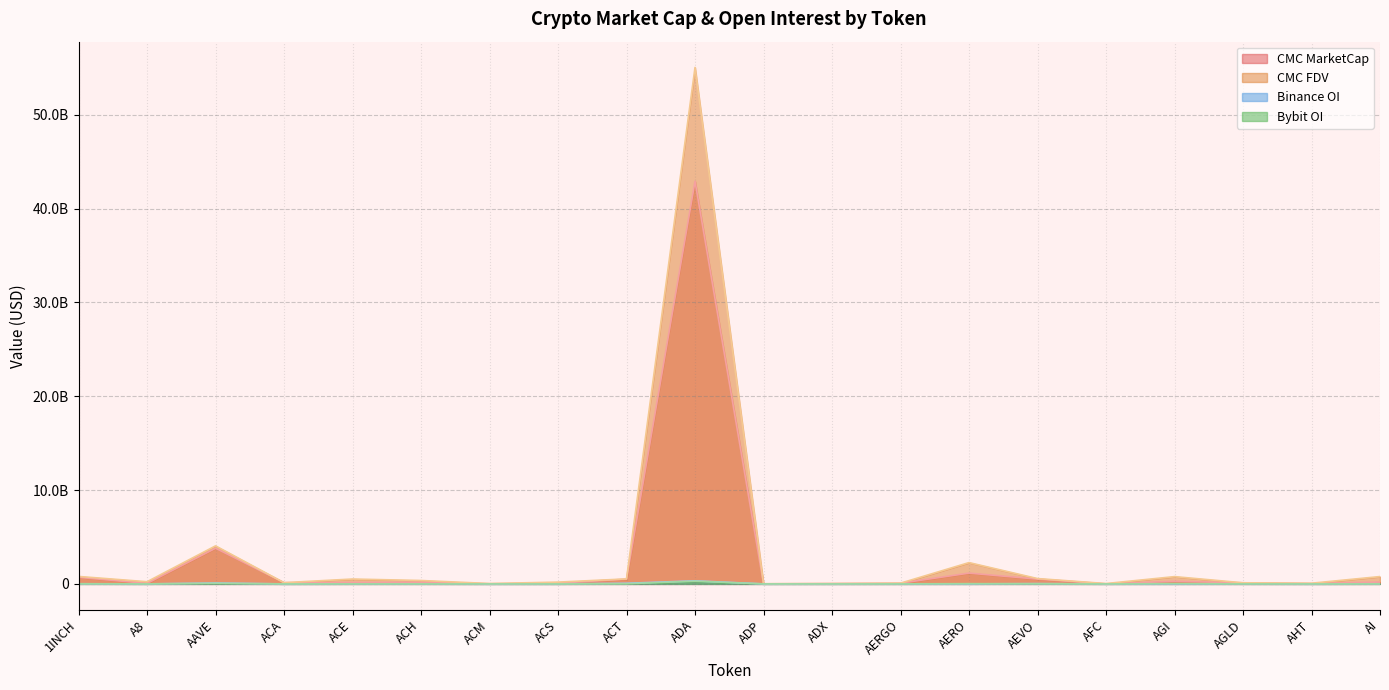

Does the chart display data point markers on the line(s)?

No